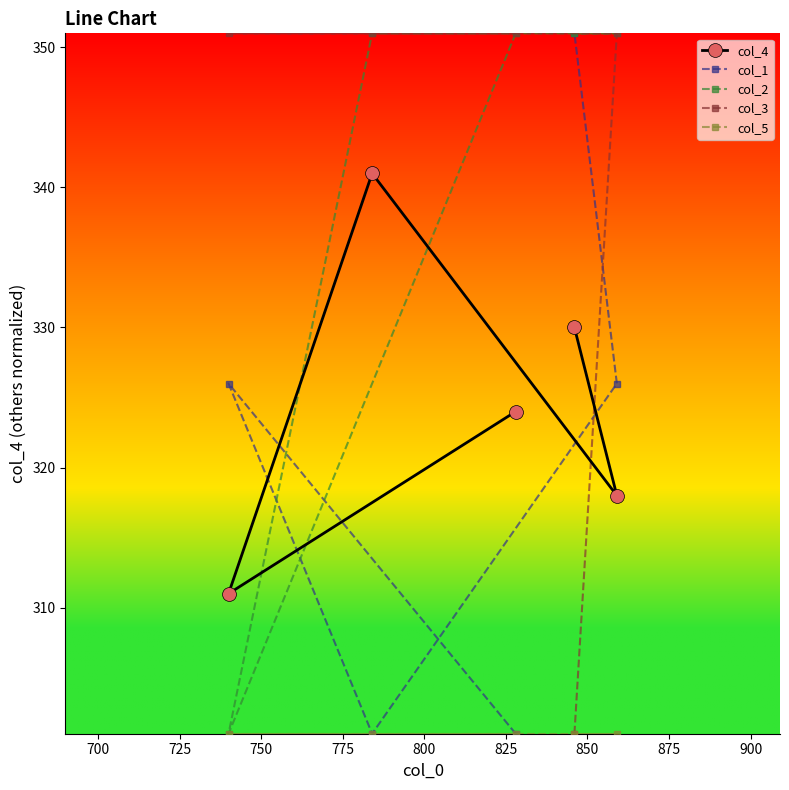

What is the highest value of the col_1 series?

351.0